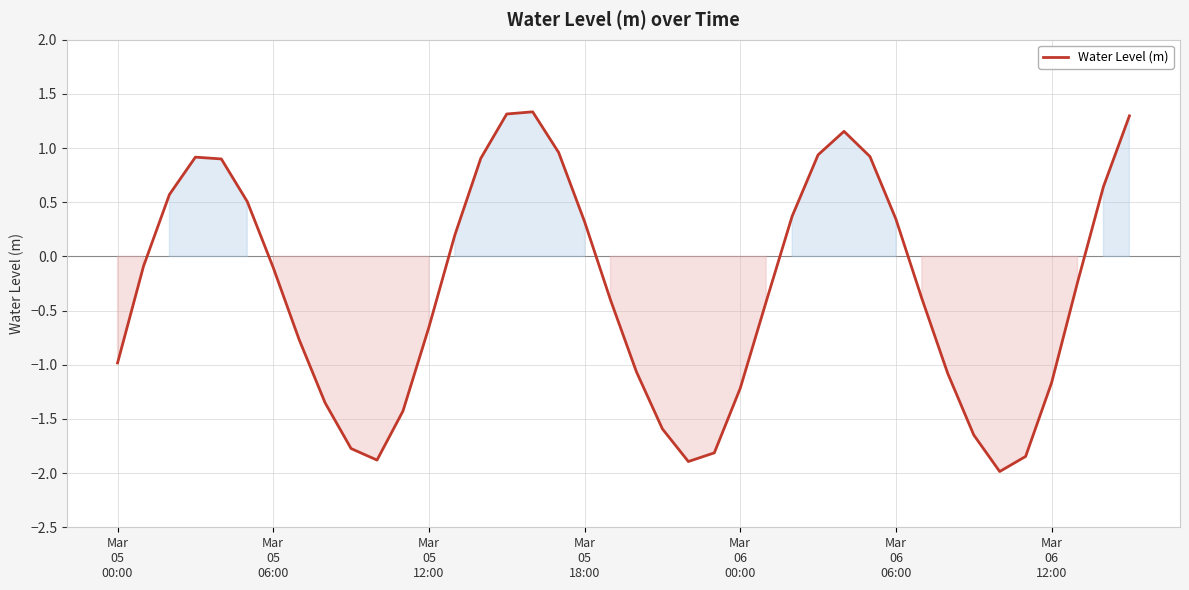

What is the maximum value shown in the chart?

1.3